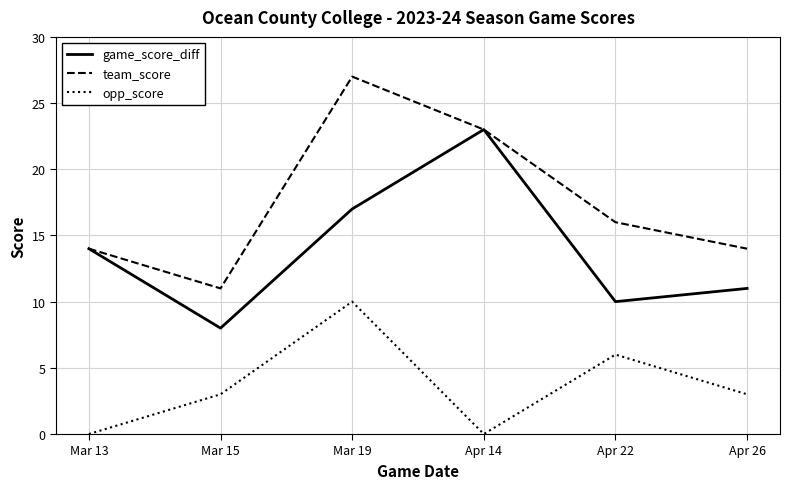

Read the opp_score value at Apr 22, to the nearest 10.

10